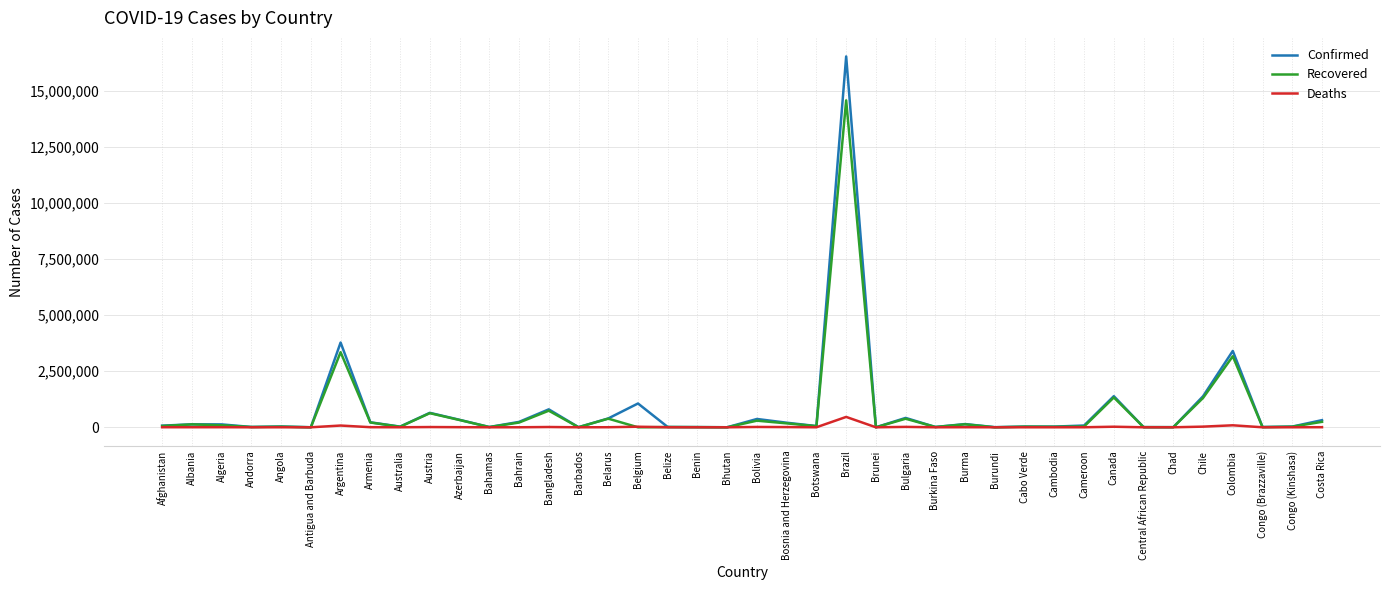

Is it true that Confirmed equals 418577 at Bulgaria?

True